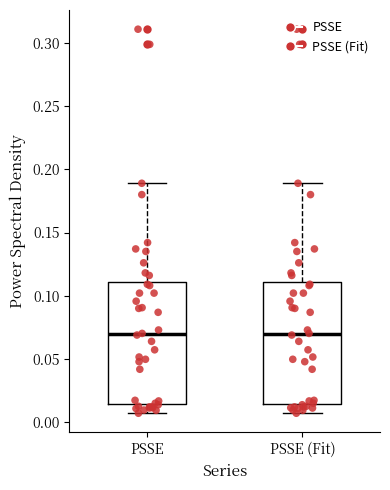

Reading left to right, read every box against the y-axis: the position of its median line, the range the box covers, and the ends of its whiskers. The values are not printed on the chart, so give them approximately, as read against the axis.

PSSE: median 0.070, box 0.015 to 0.110, whiskers 0.005 to 0.190
PSSE (Fit): median 0.070, box 0.015 to 0.110, whiskers 0.005 to 0.190